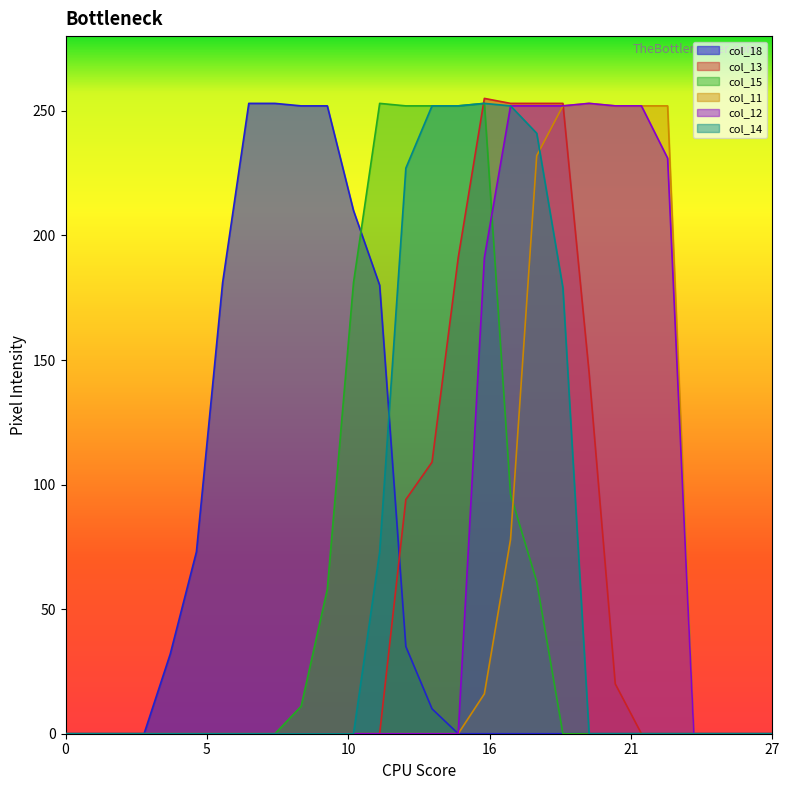

The value of col_15 at 19 is 0. True or false?

True